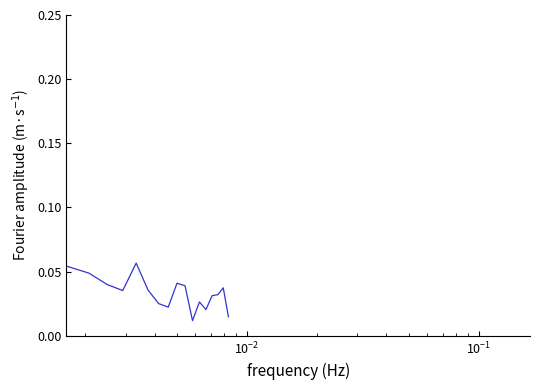

True or false: the data shows 0.0 at 10.

False